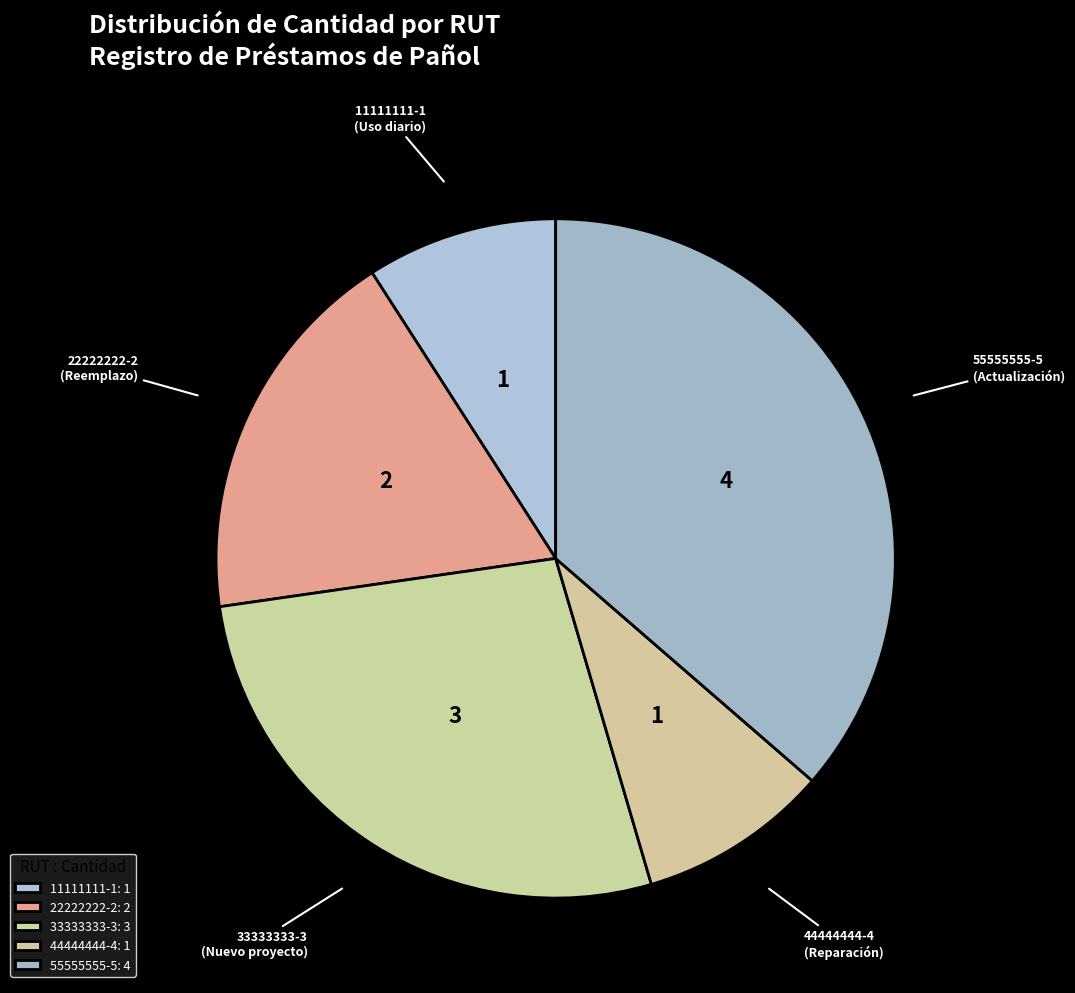

Combined, do 22222222-2 and 33333333-3 account for over 50%?

No